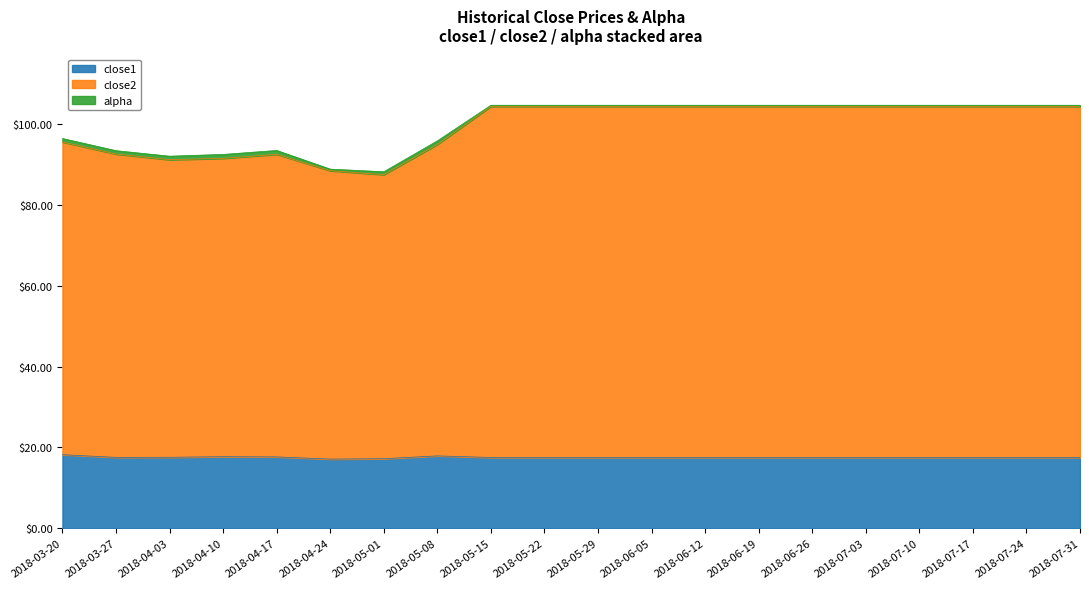

Where is close2 nearest to the value 96?

2018-03-20